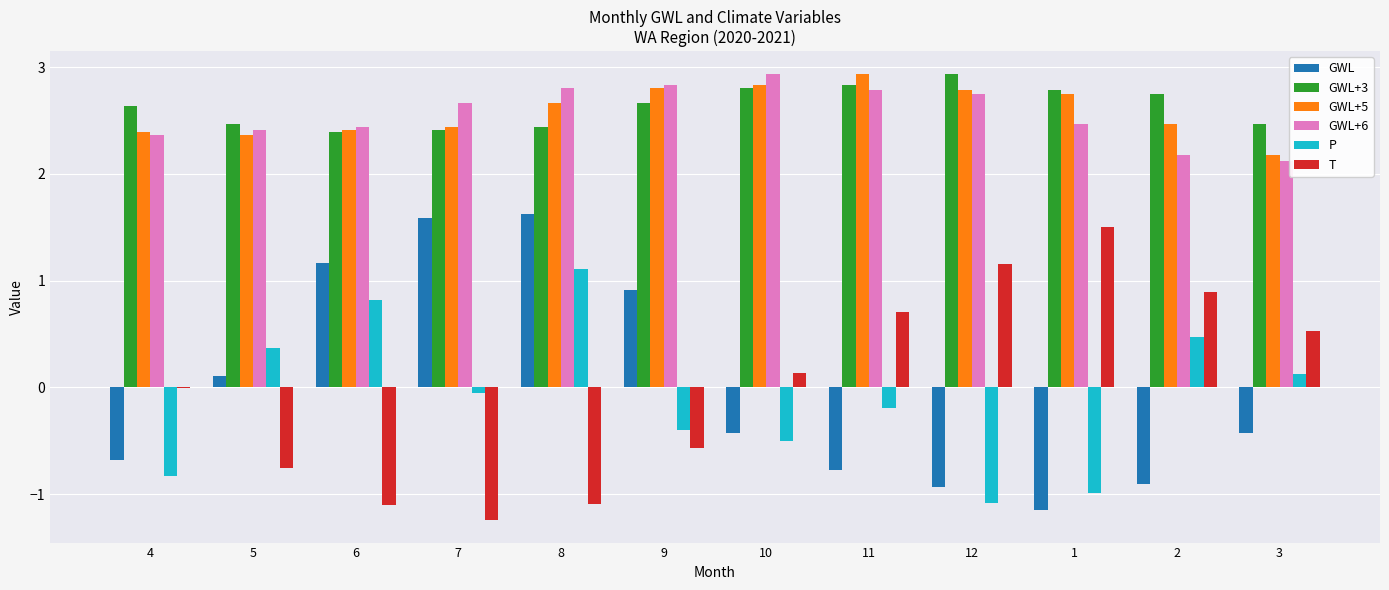

What are all the series names shown in the legend?

GWL, GWL+3, GWL+5, GWL+6, P, T